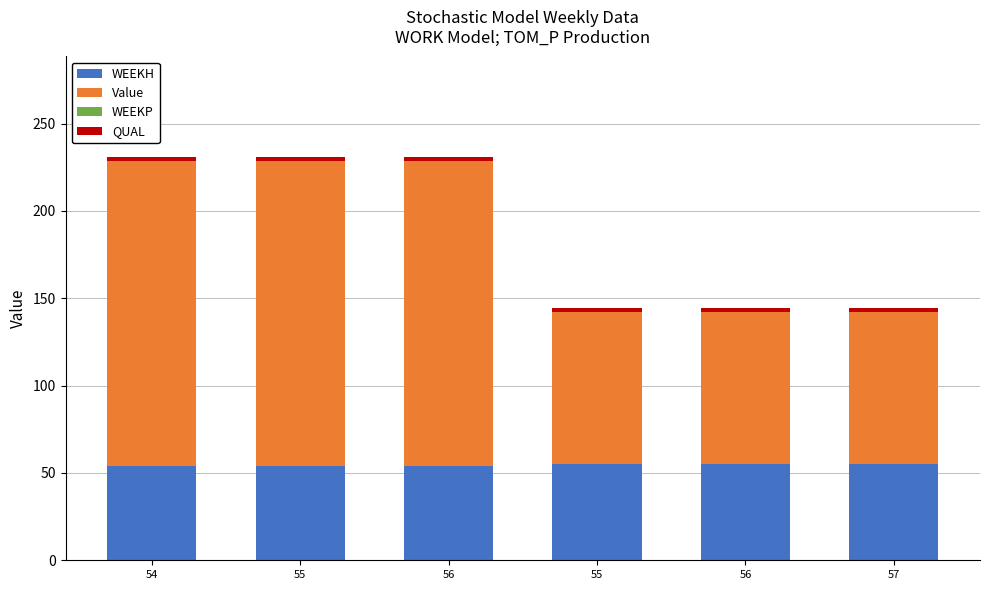

The QUAL series shows 3.1 at 57. True or false?

False